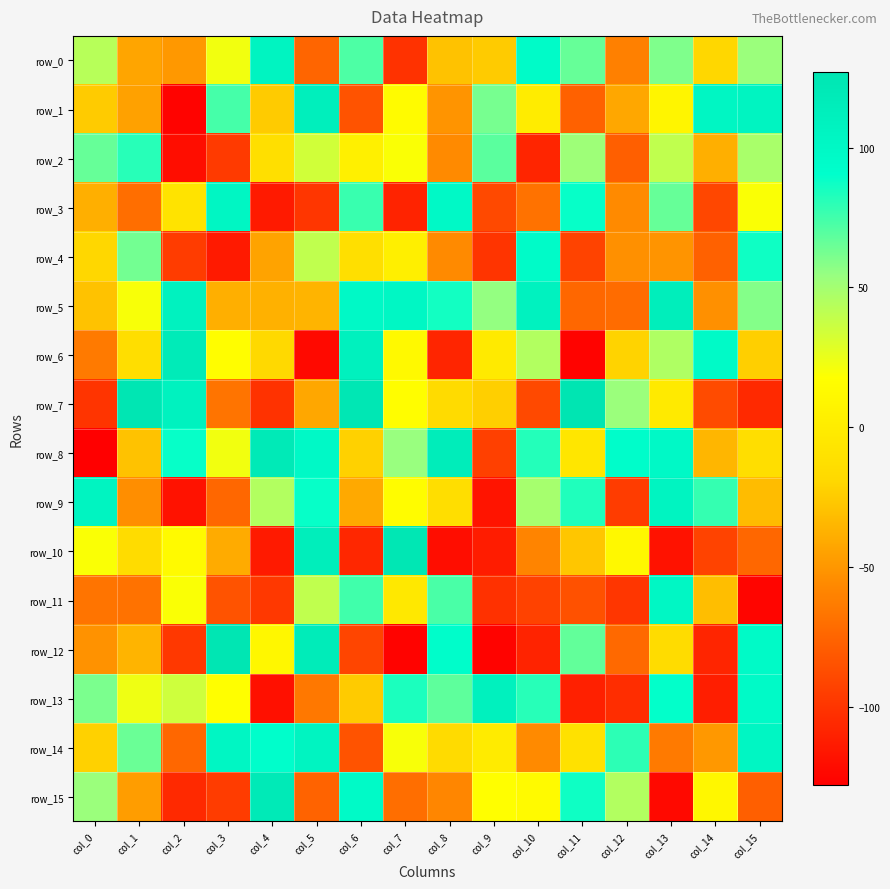

How many values in the row_13 series exceed 35?

7